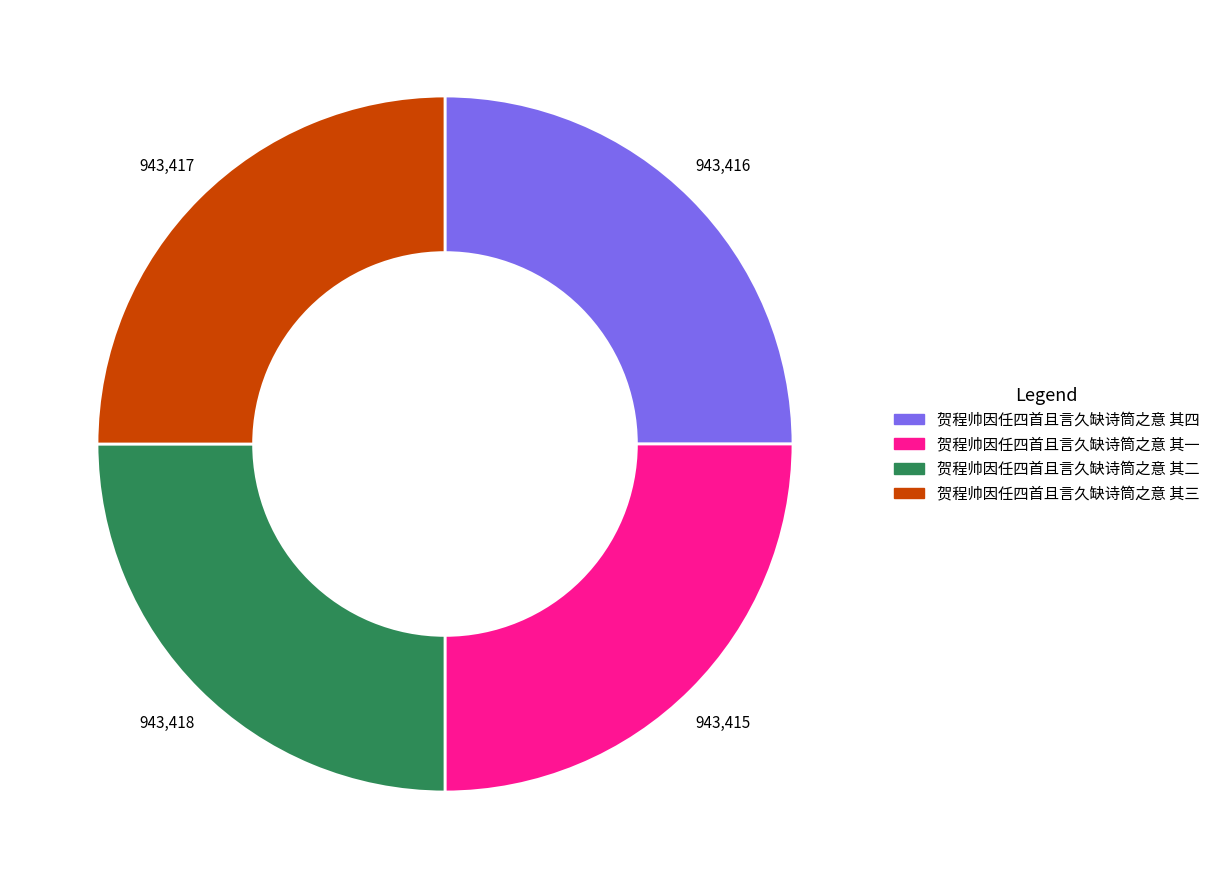

How many slices are in this pie chart?

4